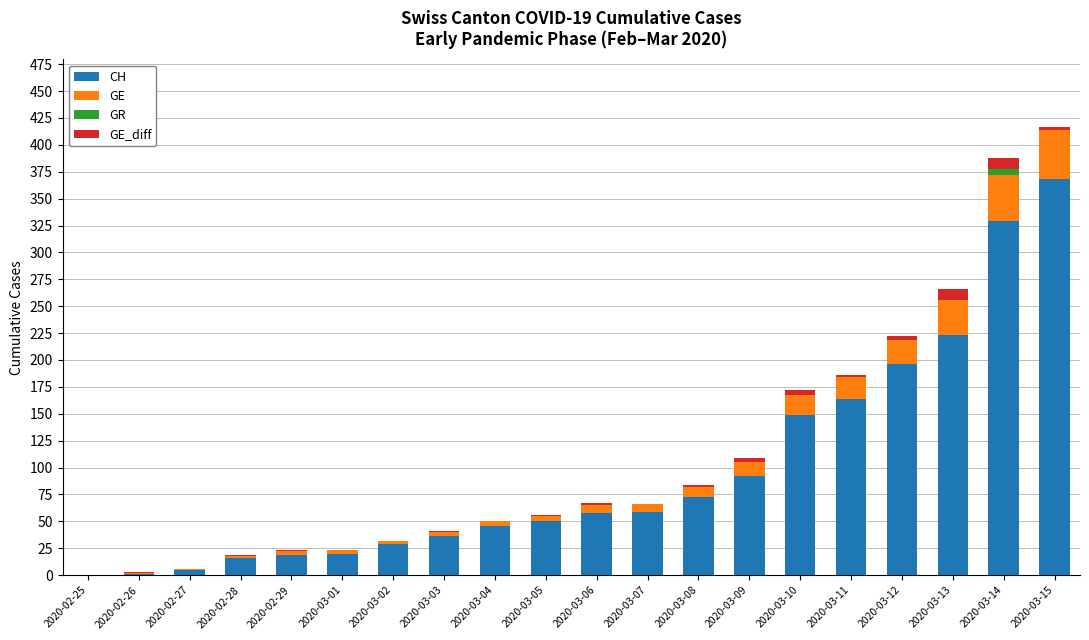

What is the total value across all series at 2020-03-04?

50